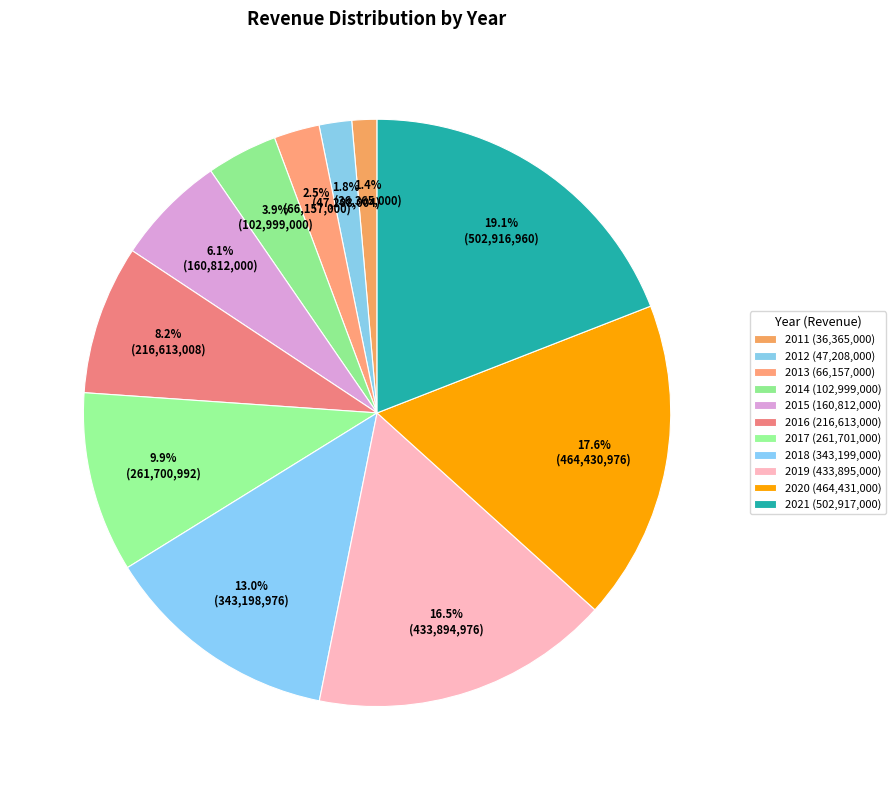

Which slice is the largest?

2021